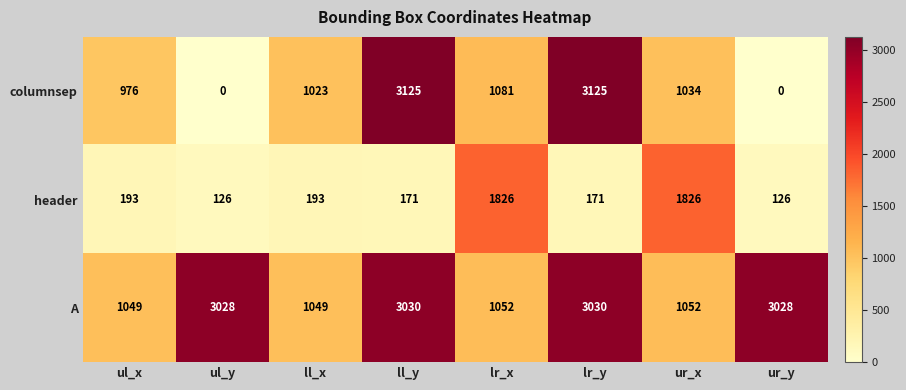

The A series shows 3030 at ll_y. True or false?

True